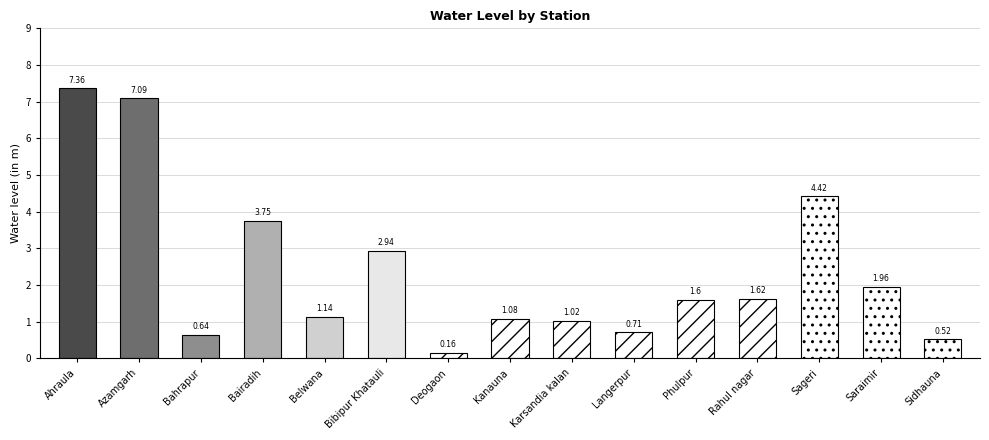

Reading left to right, what are all the values shown in this chart?

Ahraula=7.4	Azamgarh=7.1	Bahrapur=0.6	Bairadih=3.8	Belwana=1.1	Bibipur Khatauli=2.9	Deogaon=0.2	Kanauna=1.1	Karsandia kalan=1.0	Langerpur=0.7	Phulpur=1.6	Rahul nagar=1.6	Sageri=4.4	Saraimir=2.0	Sidhauna=0.5